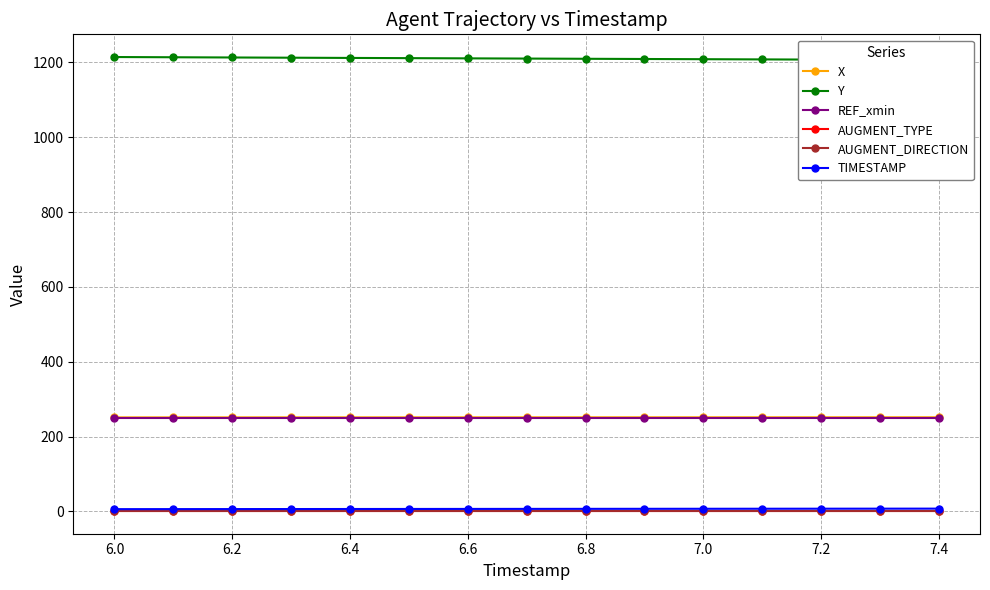

At which label is Y closest to 1210?

6.8